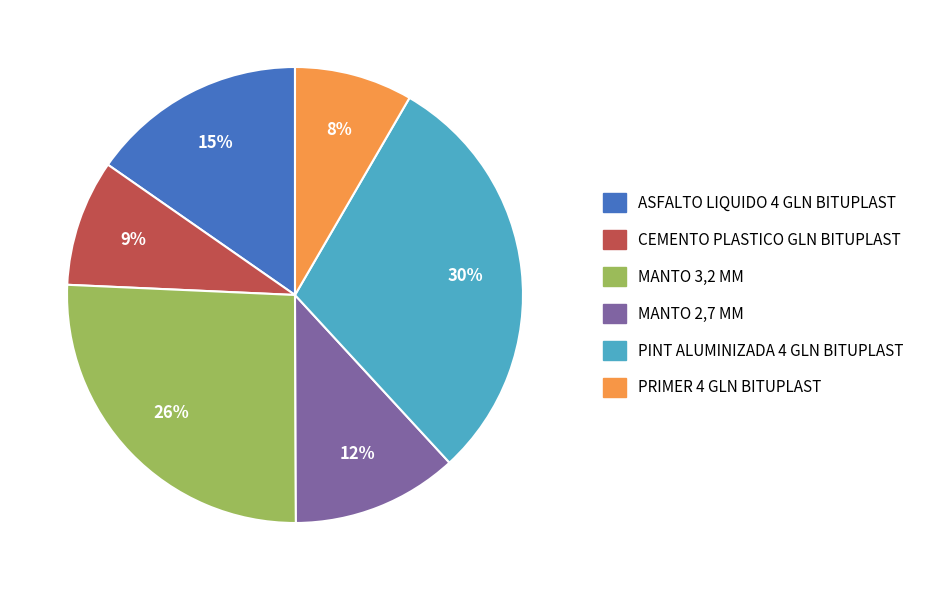

To the nearest percent, what is the combined percentage of MANTO 2,7 MM and PINT ALUMINIZADA 4 GLN BITUPLAST?

42%